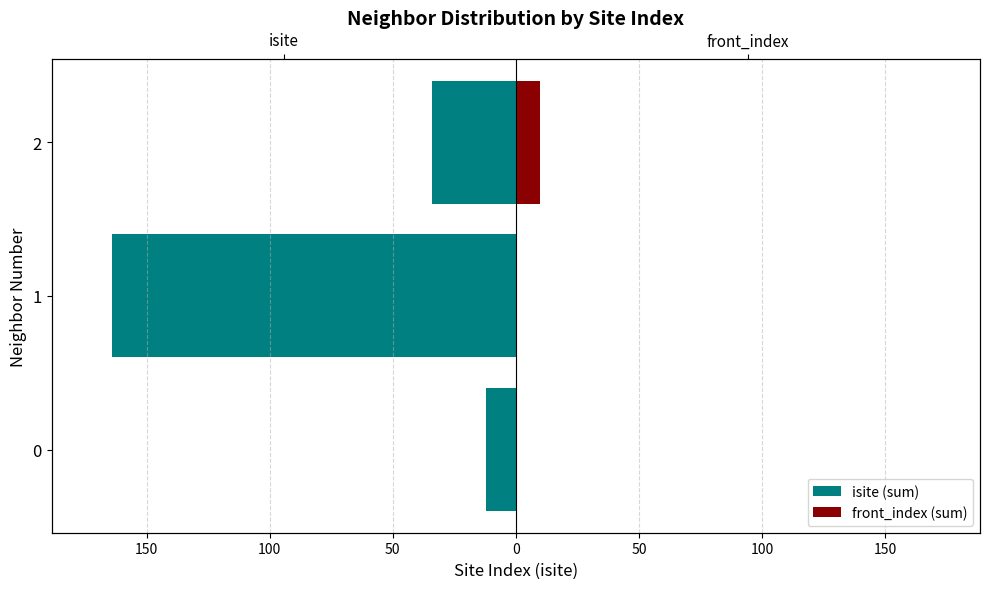

Does the chart contain stacked bars?

No